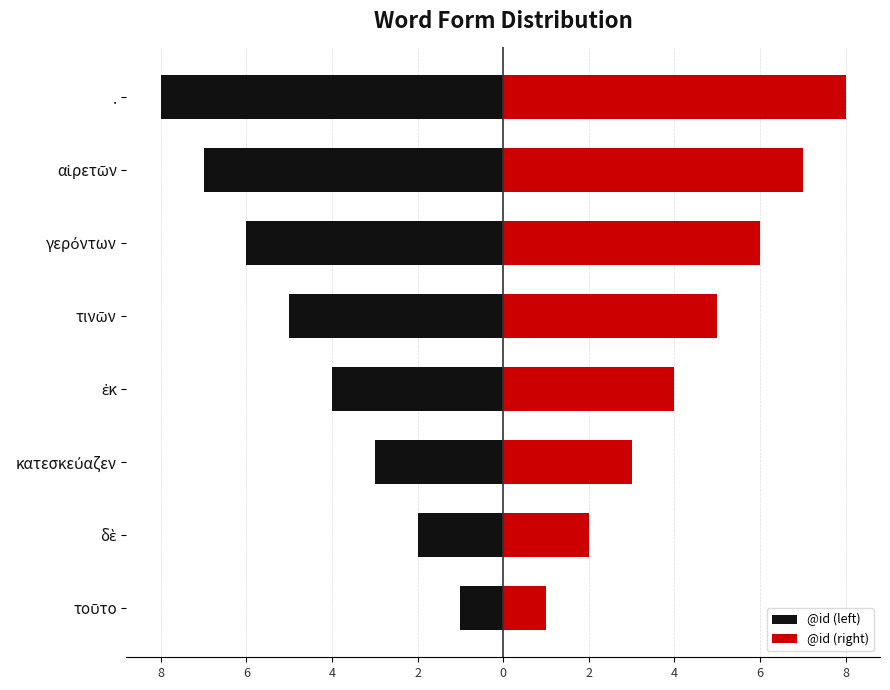

How many @id (right) values are between 3 and 7?

5